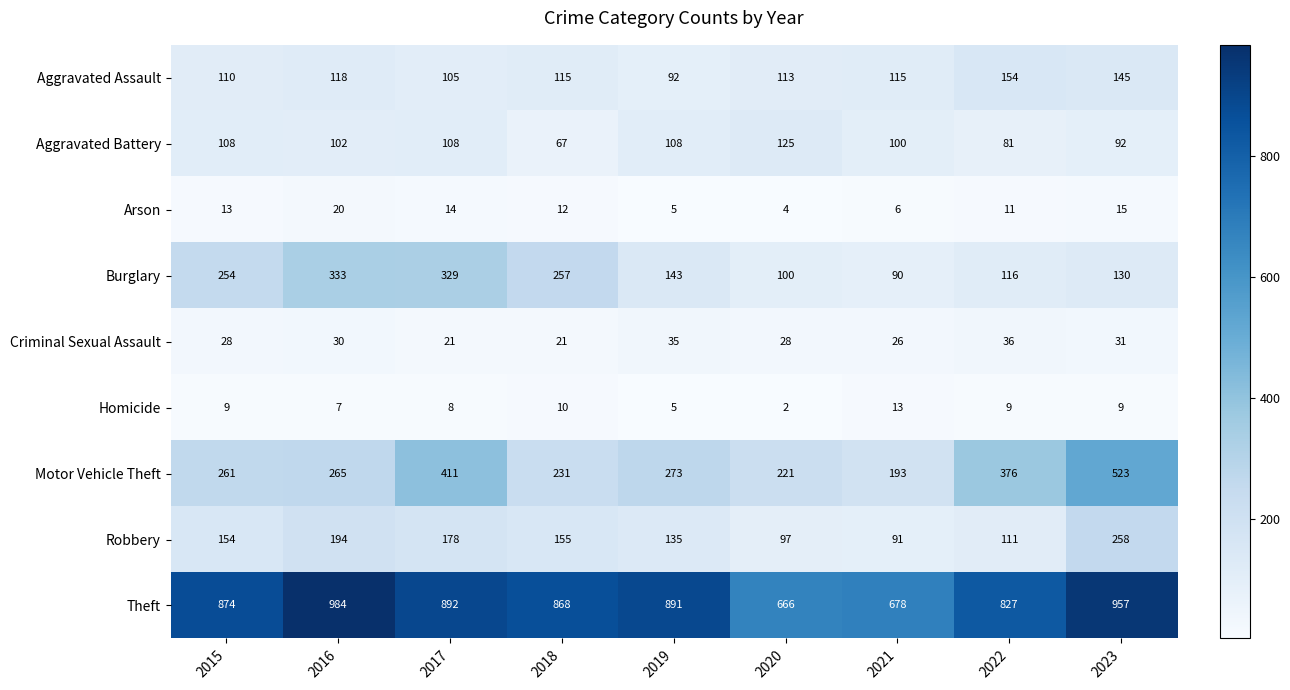

What is the sum of the Burglary values at 2022 and 2015?

370